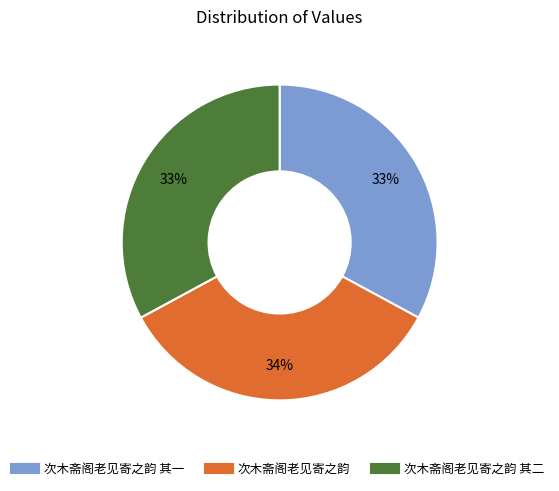

Is there any slice that represents more than half of the pie?

No